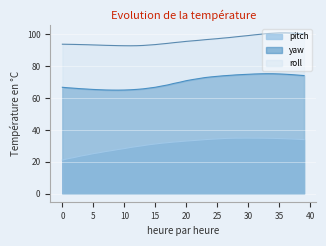

Reading left to right, extract all data points from this chart.

yaw: 0=66.8	1=66.4	2=66.2	3=65.9	4=65.6	5=65.4	6=65.2	7=65.1	8=65.0	9=65.0	10=65.0	11=65.2	12=65.5	13=65.8	14=66.3	15=66.8	16=67.5	17=68.2	18=69.2	19=70.0	20=70.9	21=71.6	22=72.2	23=72.9	24=73.3	25=73.7	26=74.0	27=74.3	28=74.5	29=74.8	30=74.9	31=75.1	32=75.2	33=75.3	34=75.3	35=75.1	36=75.0	37=74.7	38=74.4	39=74.1
roll: 0=93.8	1=93.7	2=93.7	3=93.6	4=93.5	5=93.3	6=93.2	7=93.1	8=93.0	9=92.9	10=92.8	11=92.8	12=92.9	13=93.0	14=93.3	15=93.6	16=94.0	17=94.3	18=94.8	19=95.2	20=95.6	21=95.9	22=96.2	23=96.6	24=97.0	25=97.3	26=97.7	27=98.0	28=98.4	29=98.8	30=99.2	31=99.7	32=100.1	33=100.5	34=100.7	35=100.9	36=100.9	37=100.8	38=100.6	39=100.3
pitch: 0=21.1	1=22.0	2=22.8	3=23.6	4=24.3	5=25.1	6=25.8	7=26.5	8=27.1	9=27.7	10=28.3	11=29.0	12=29.6	13=30.1	14=30.7	15=31.2	16=31.7	17=32.0	18=32.4	19=32.7	20=33.0	21=33.3	22=33.6	23=33.9	24=34.2	25=34.4	26=34.6	27=34.8	28=34.8	29=34.9	30=34.9	31=34.9	32=34.8	33=34.8	34=34.7	35=34.6	36=34.5	37=34.3	38=34.1	39=33.9